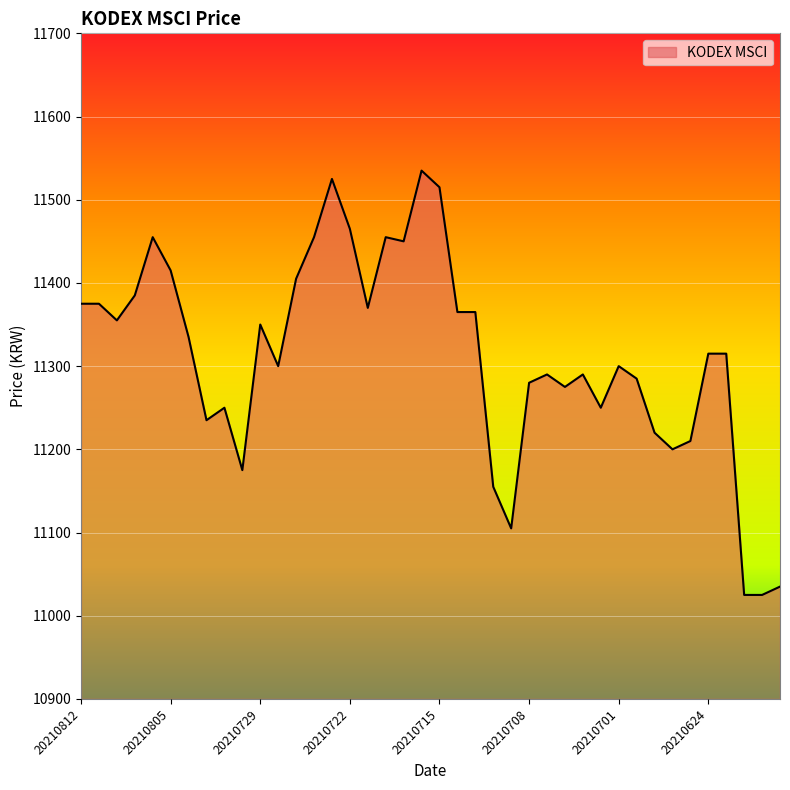

What is the smallest value displayed?

11025